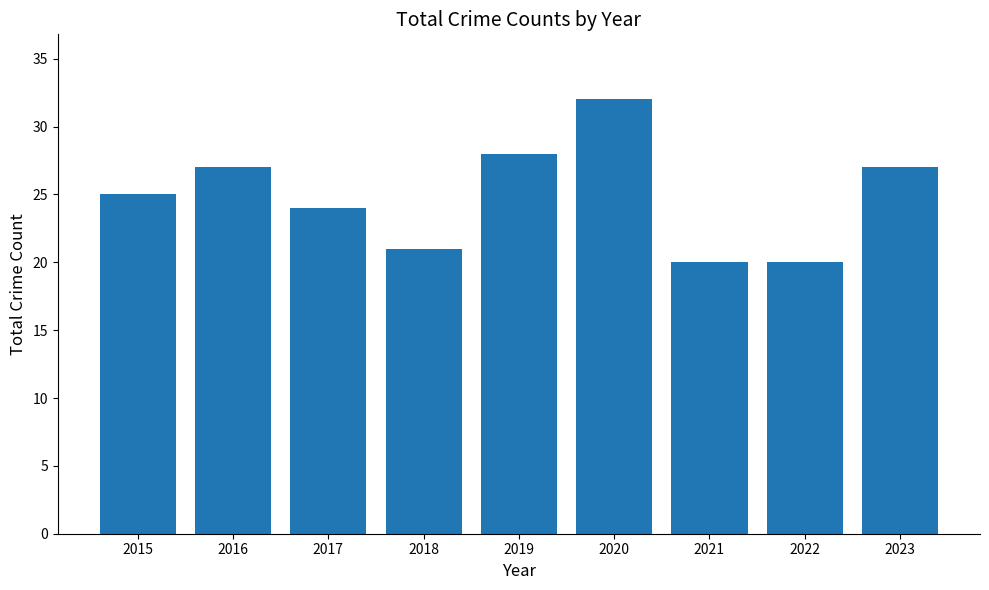

What is the ratio of the value at 2023 to the value at 2016?

1.0